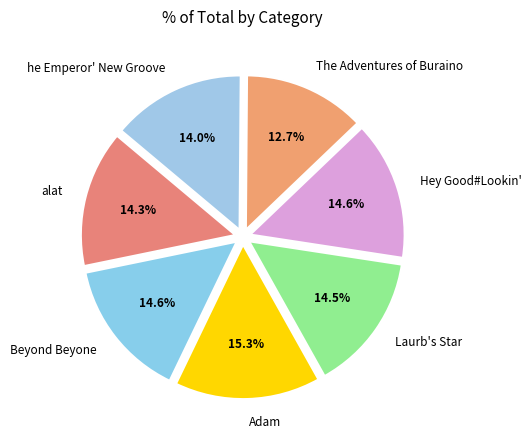

Count the number of slices in the pie.

7